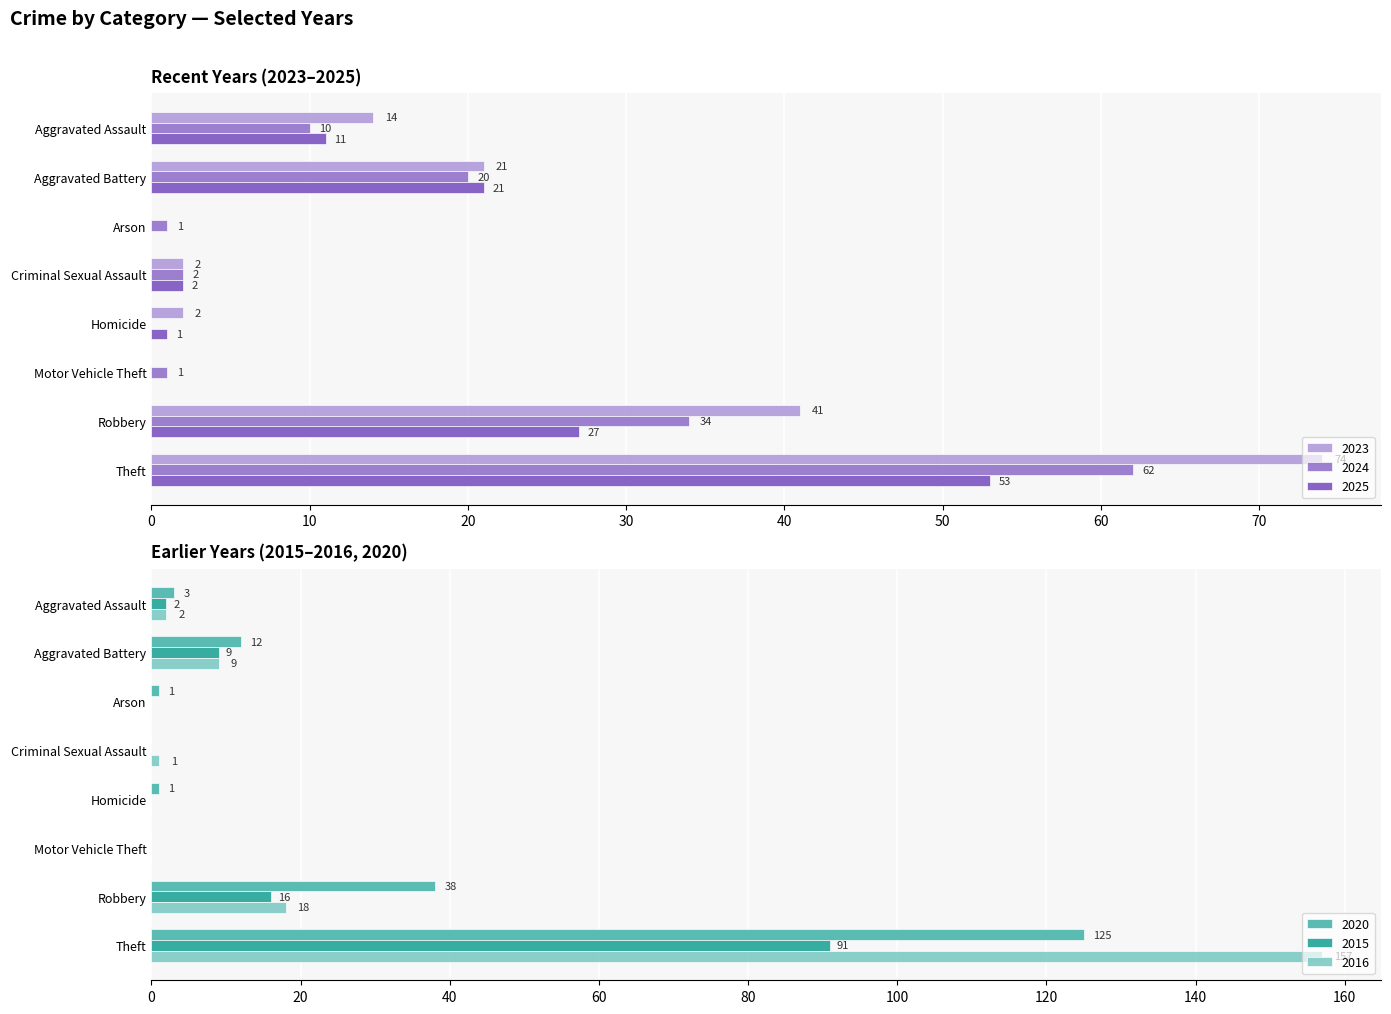

What value does the 2016 series have at Theft?

157